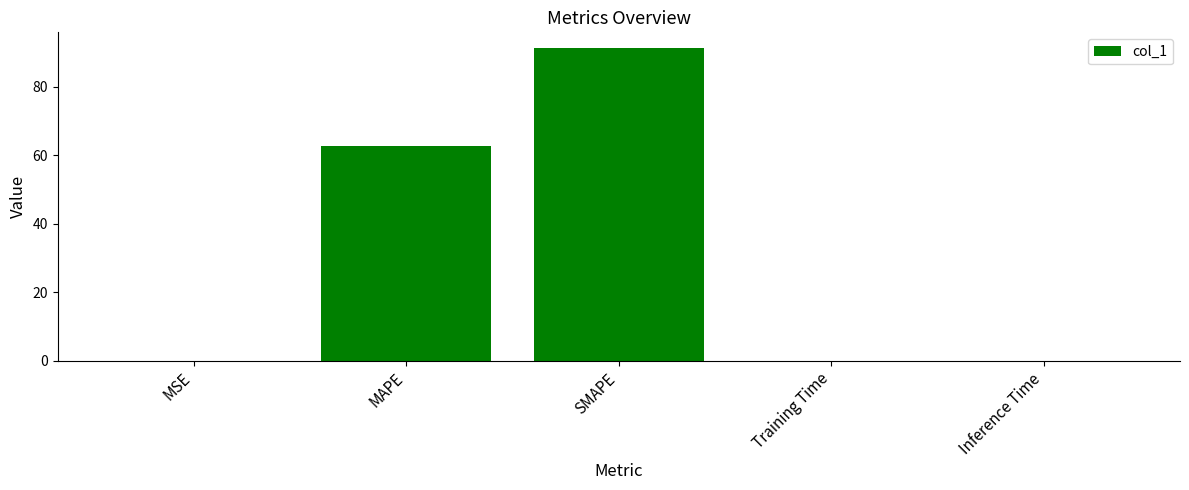

What is the greatest value displayed?

91.3